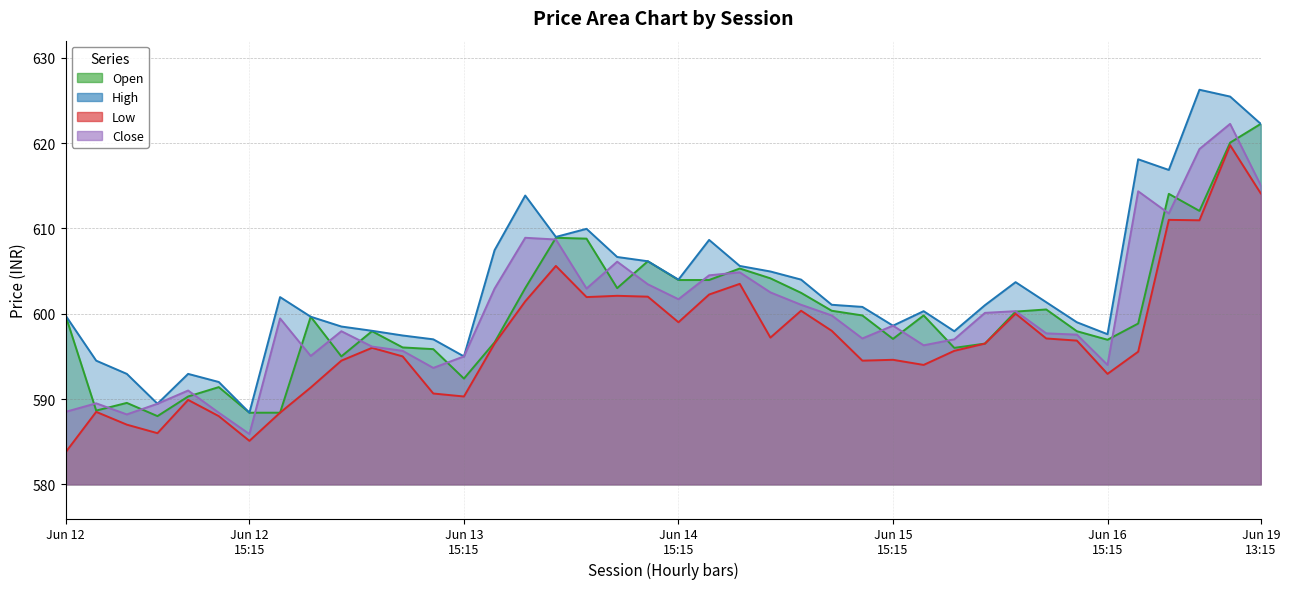

What is the spread (max minus min) of values at 2023-06-14 14:15?

4.1